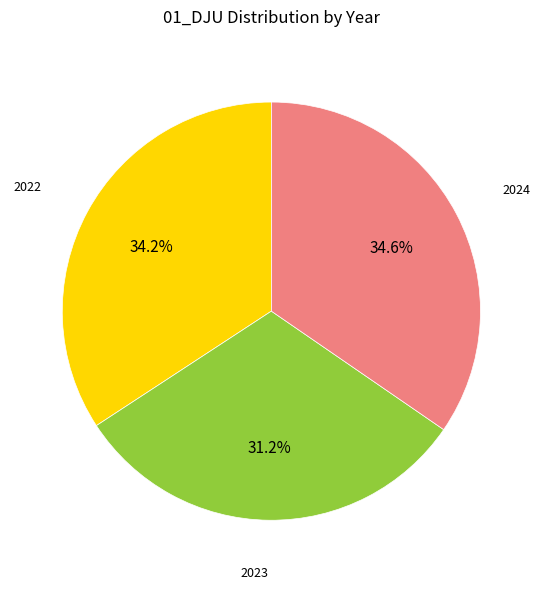

Is there any slice that represents more than half of the pie?

No